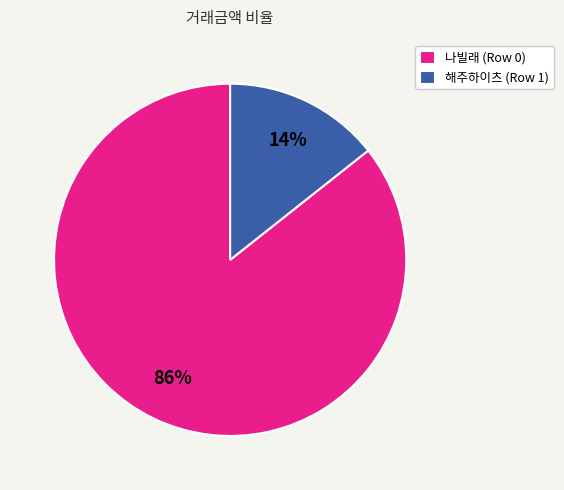

How many slices are in this pie chart?

2